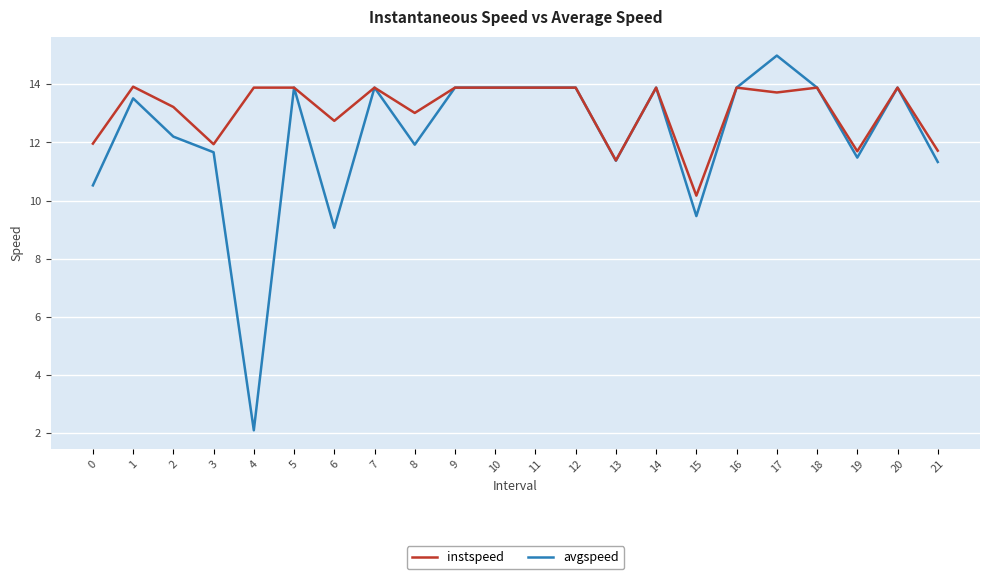

Is the value of avgspeed at 13 greater than the value of instspeed at 1?

No